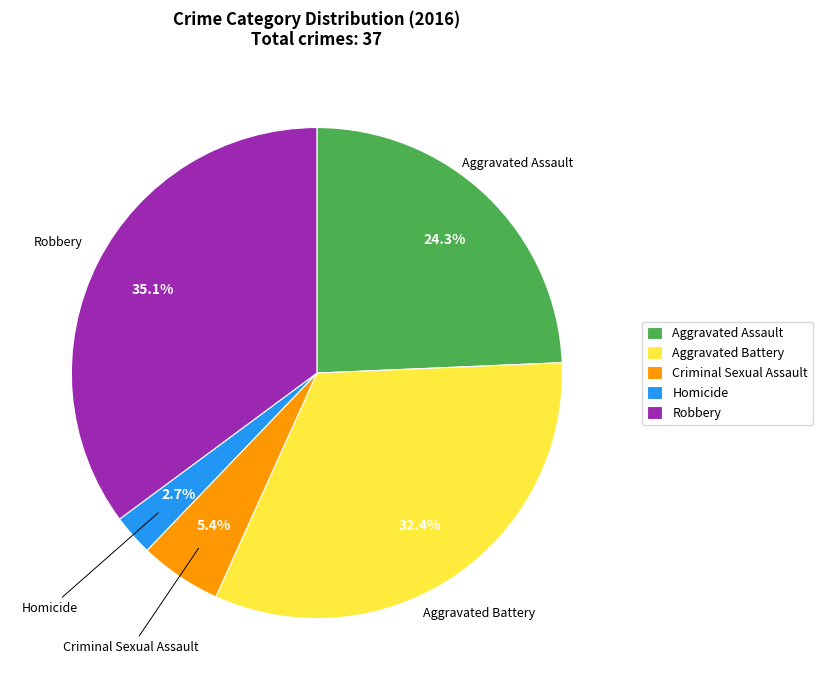

The Aggravated Assault slice represents 24% of the pie. True or false?

True